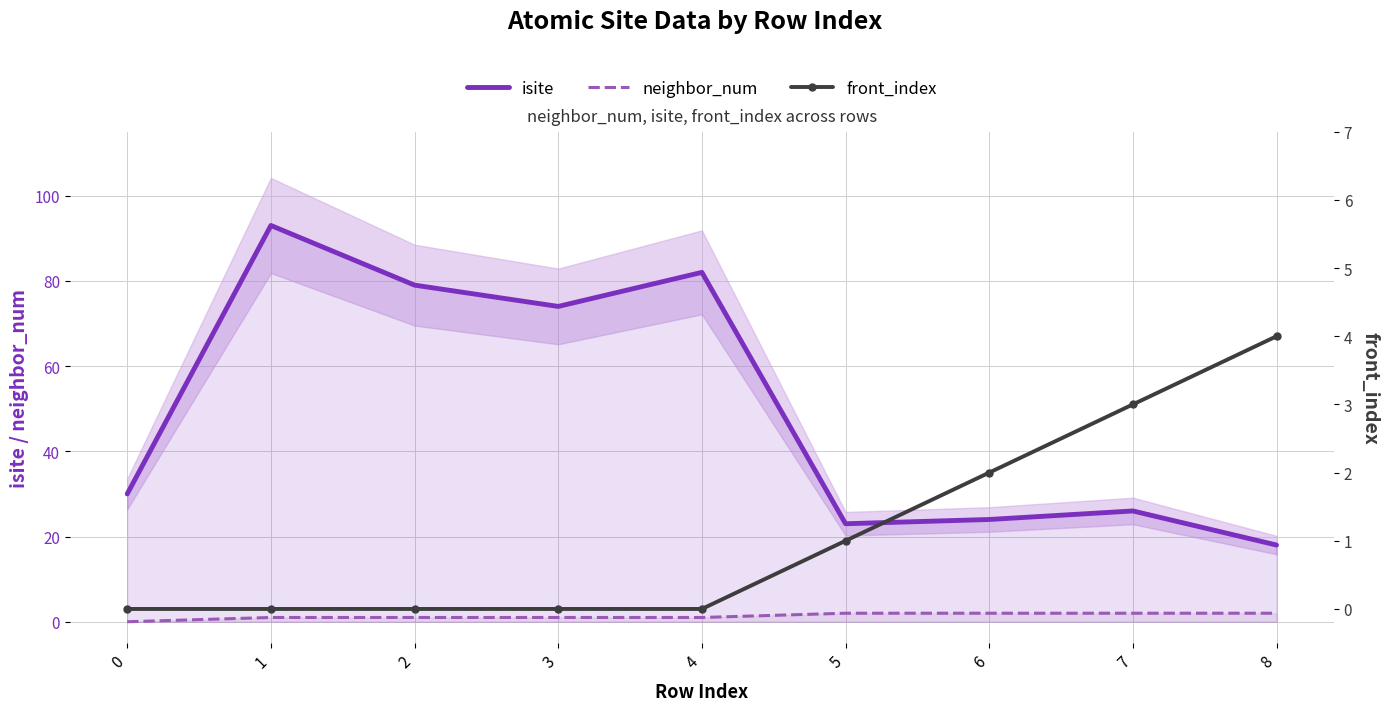

At how many categories does at least one series exceed 1?

9